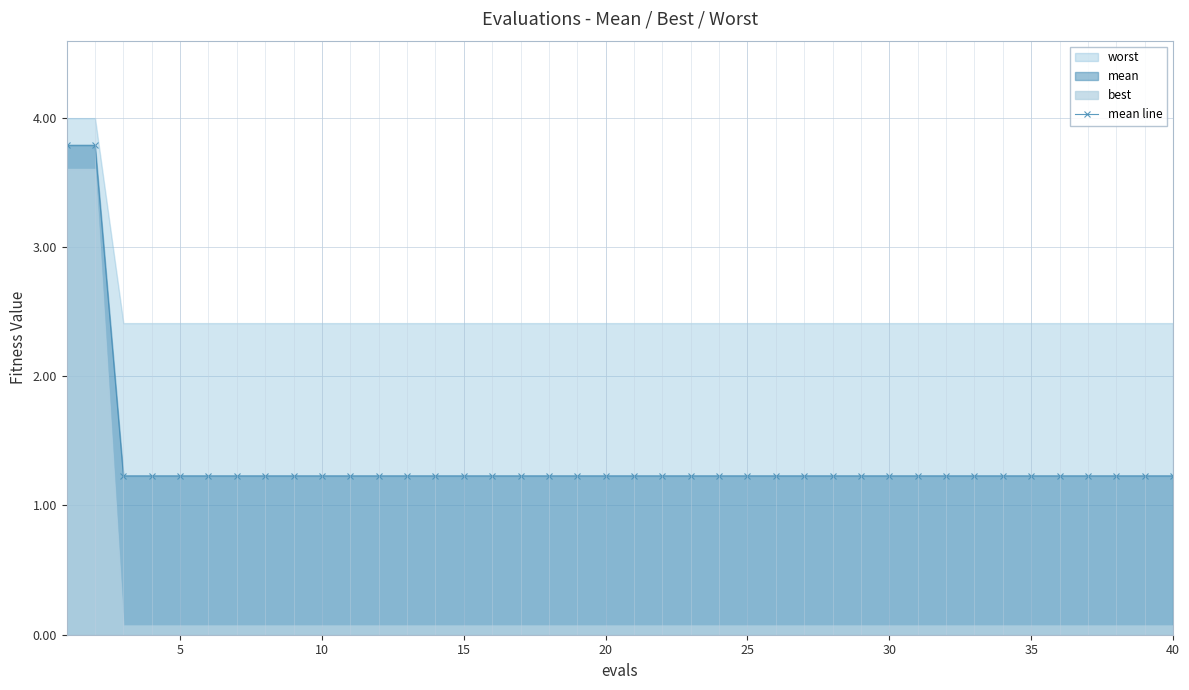

What is the lowest value of the mean line series?

1.2